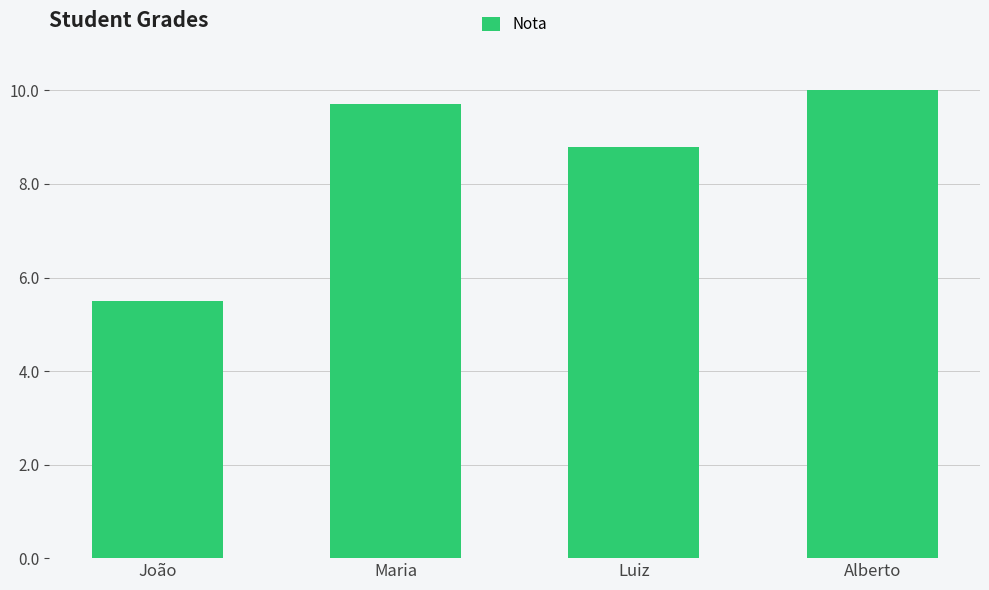

What is the difference between the values at João and Maria?

4.2